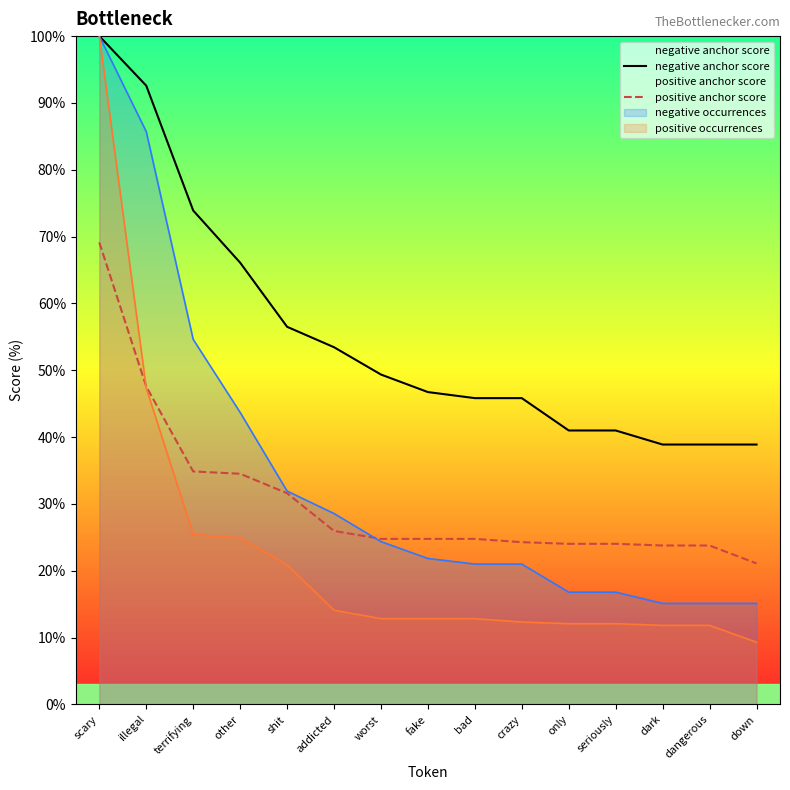

Does the chart have visible grid lines?

No